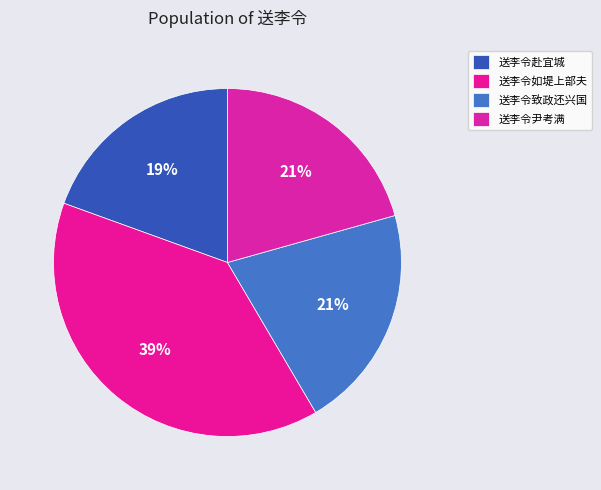

Count the number of slices in the pie.

4